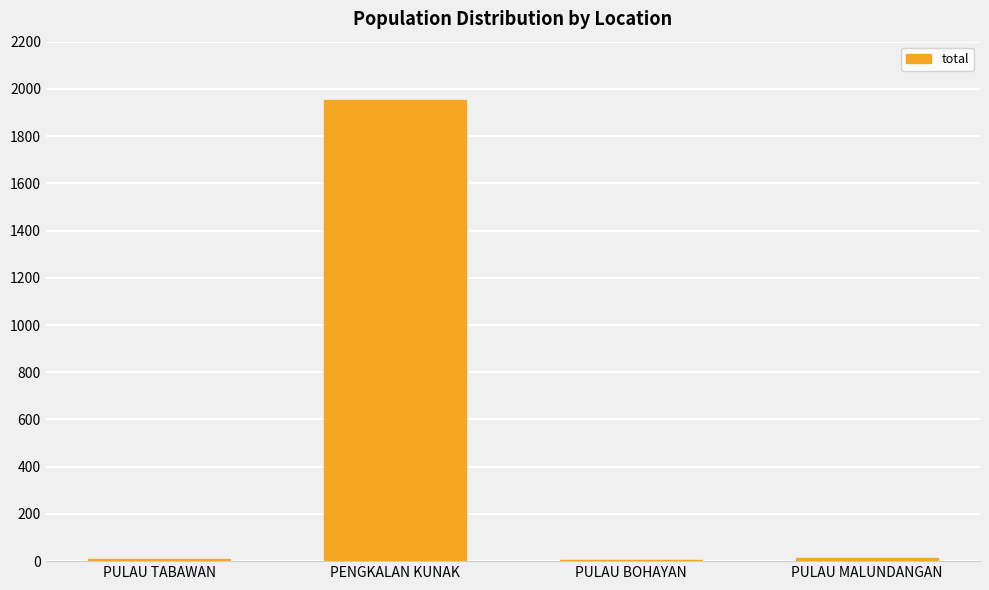

What is the sum of all values?

1983